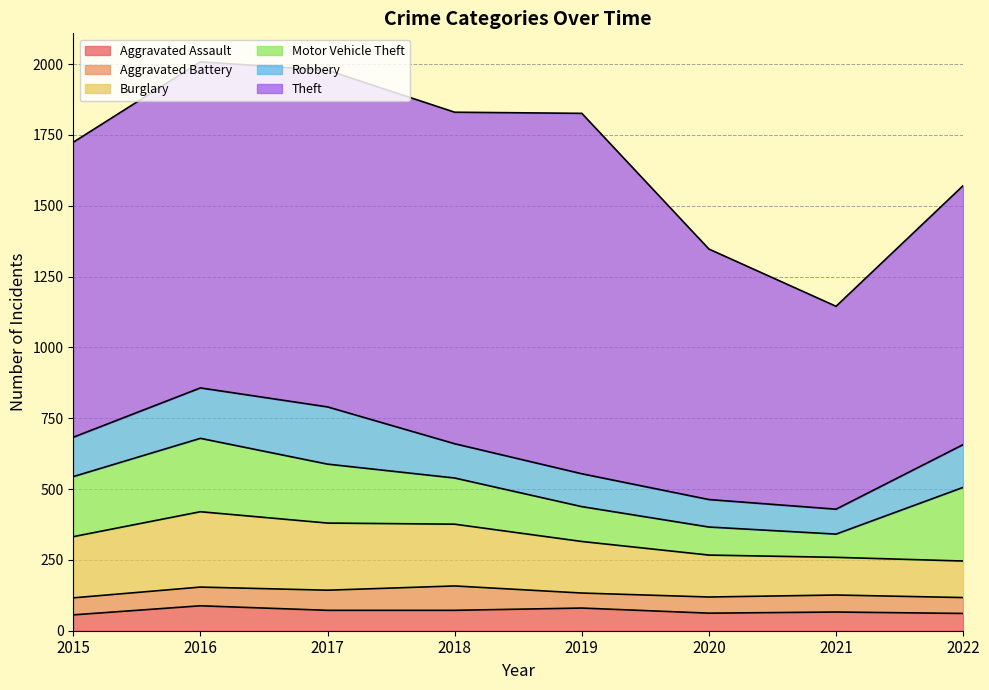

Rank the categories by Burglary value from highest to lowest.

2016, 2017, 2018, 2015, 2019, 2020, 2021, 2022